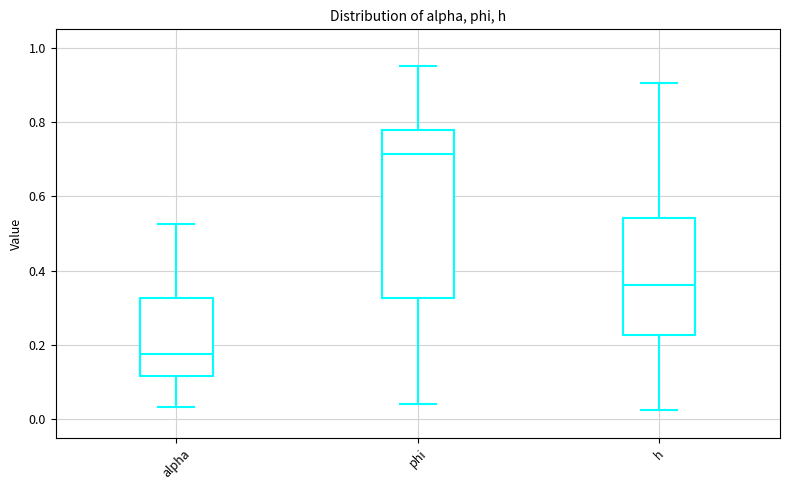

Reading left to right, transcribe this box plot: for each box, give where its median line is, the range the box spans, and where its two whiskers end, as read against the y-axis. The values are not printed on the chart, so give them approximately, as read against the axis.

alpha: median 0.18, box 0.12 to 0.32, whiskers 0.04 to 0.52
phi: median 0.72, box 0.32 to 0.78, whiskers 0.04 to 0.96
h: median 0.36, box 0.22 to 0.54, whiskers 0.02 to 0.90